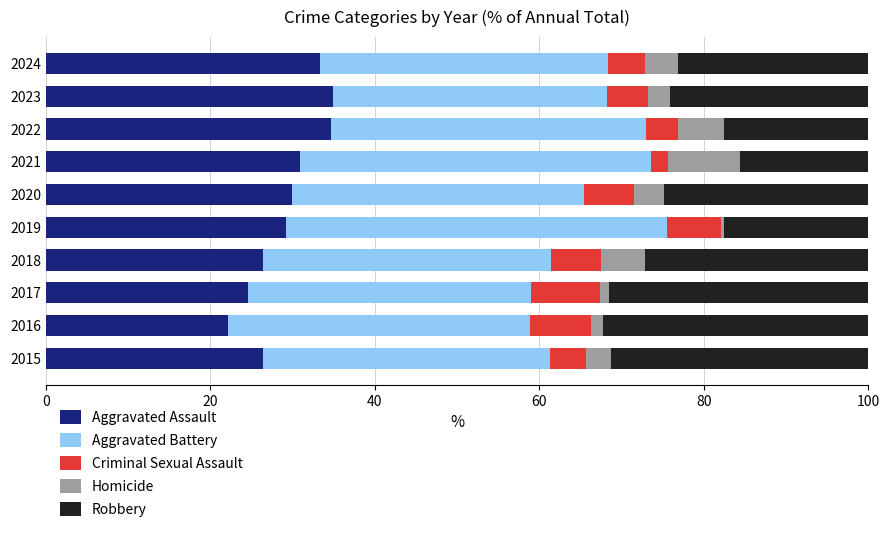

What is the total value across all series at 2023?

100.0